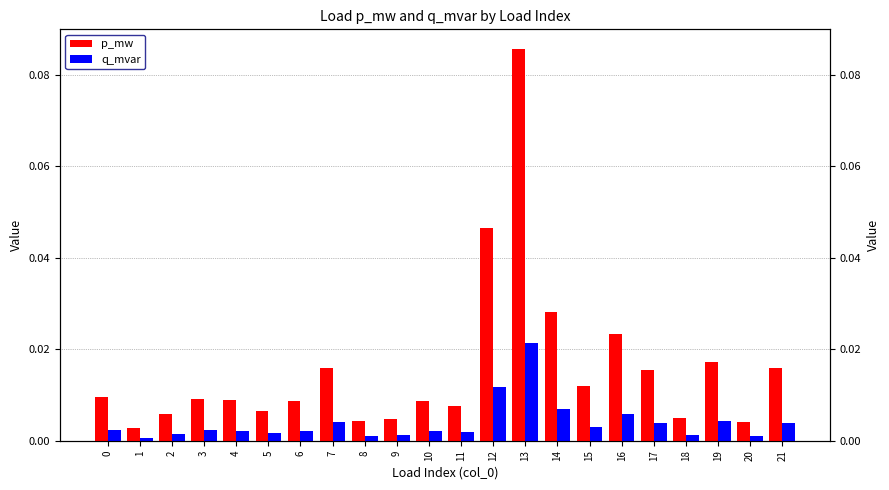

The q_mvar series shows 0.0 at 10. True or false?

False